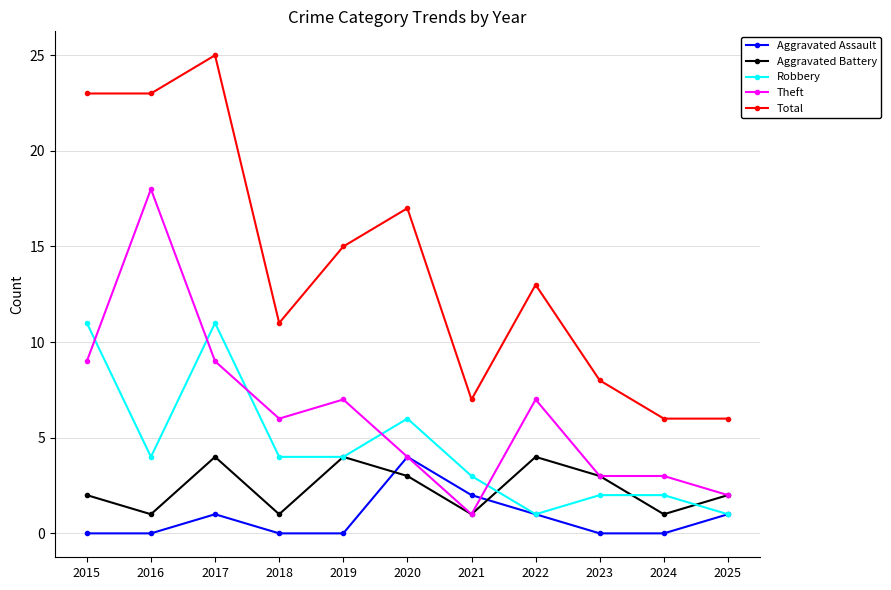

How many series are shown in this chart?

5